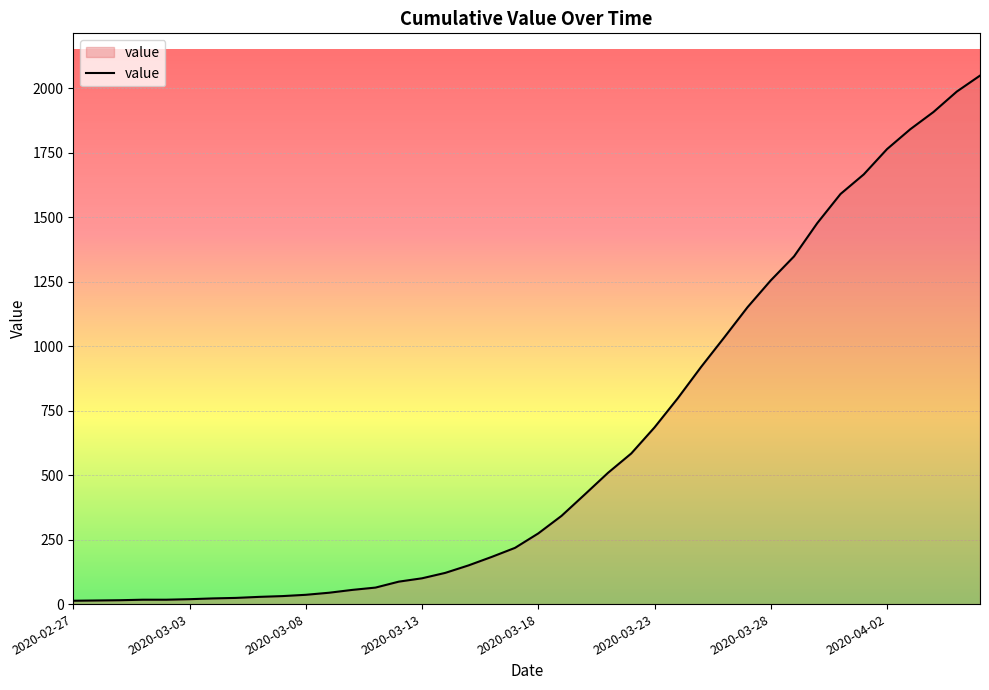

What is the maximum value shown in the chart?

2049